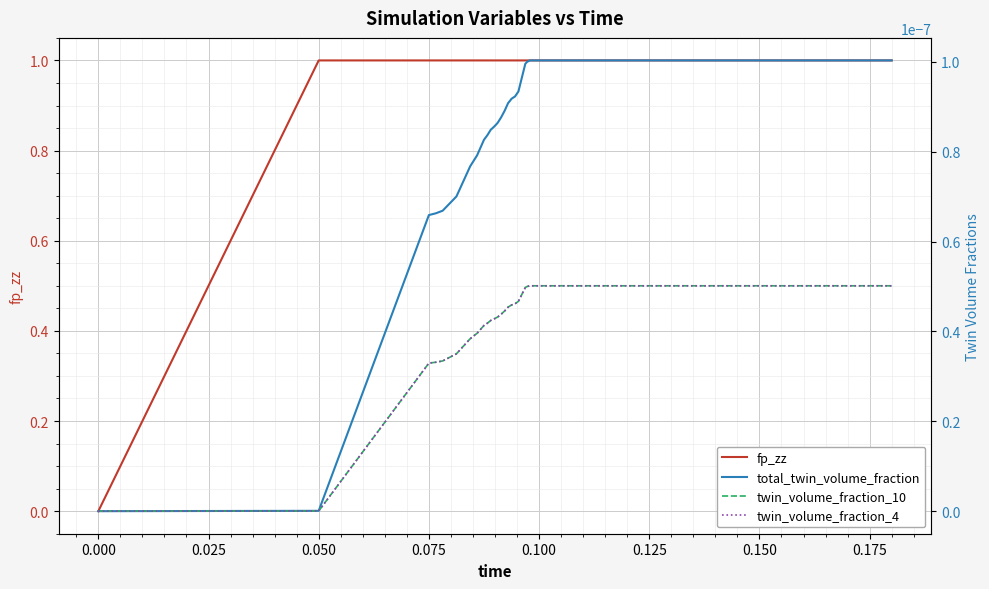

Count the number of data series in this chart.

4